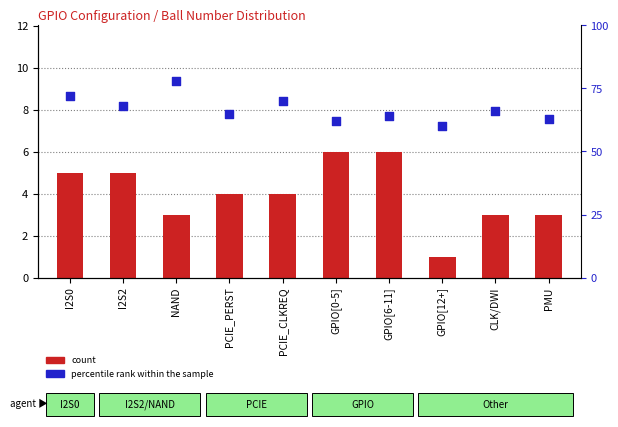

At which category is the sum across all series the highest?

NAND